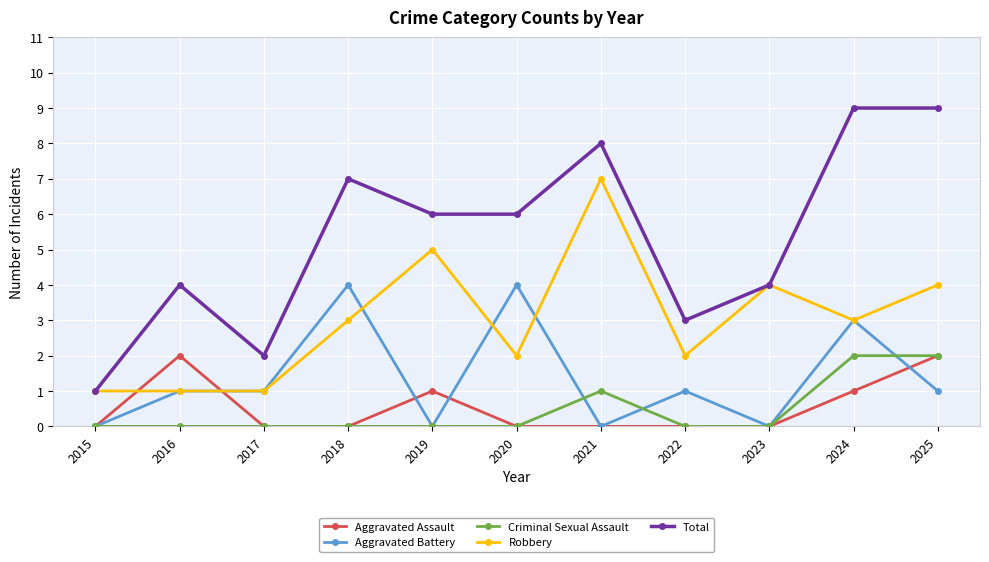

What is the maximum value shown in the chart?

9